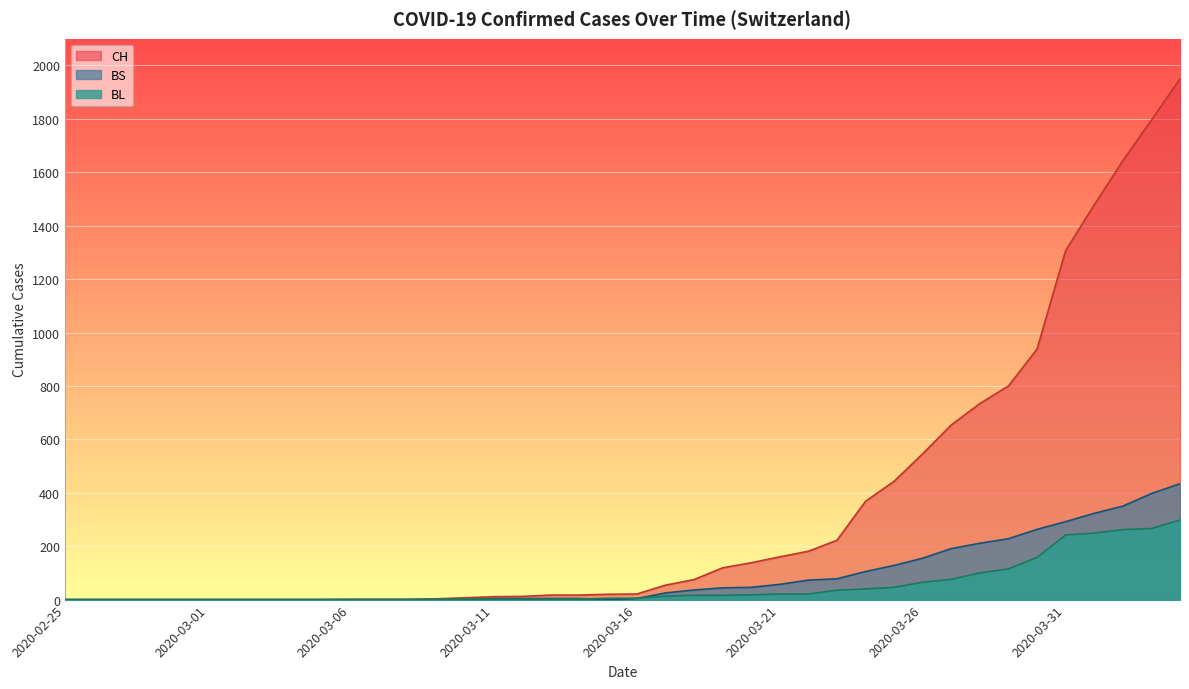

Where is BS nearest to the value 217?

2020-03-28